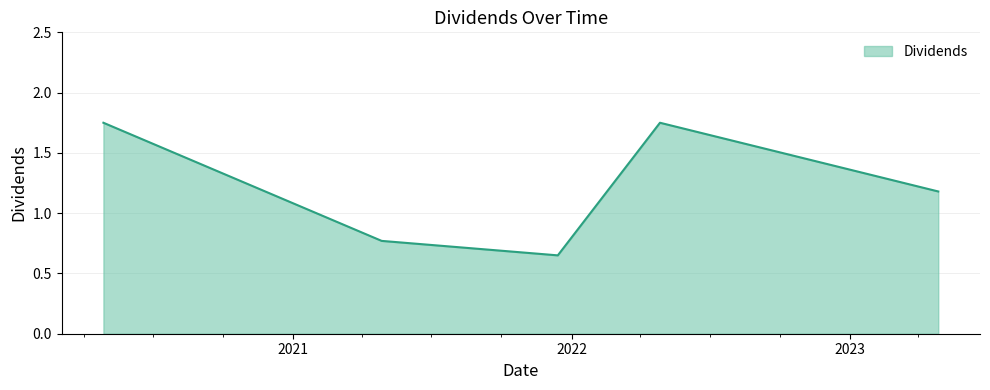

What is the difference between the maximum and second lowest values?

1.0